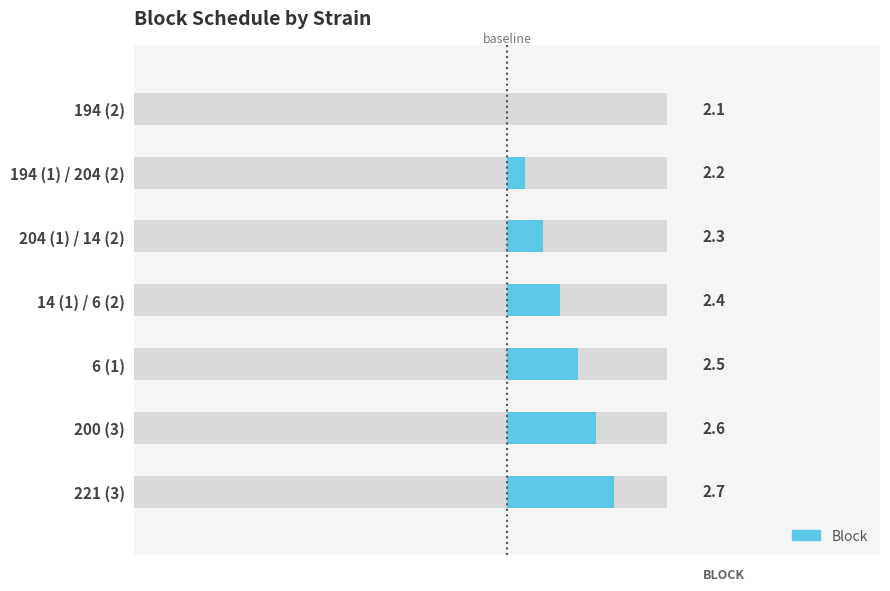

Rank the categories by value from lowest to highest.

194 (2), 194 (1) / 204 (2), 204 (1) / 14 (2), 14 (1) / 6 (2), 6 (1), 200 (3), 221 (3)